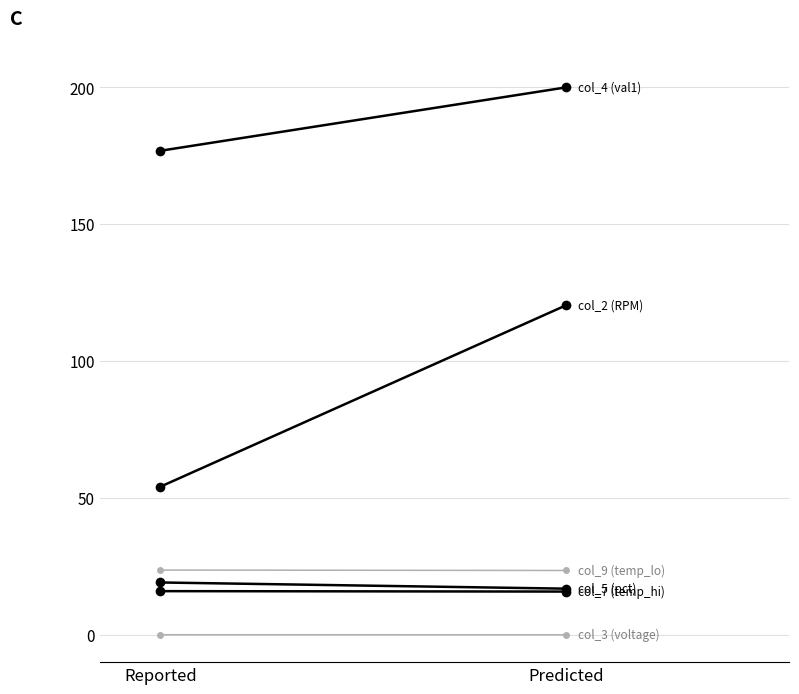

Reading left to right, what are all the values shown in this chart?

col_3 (voltage): Reported=0.0	Predicted=0.0
col_9 (temp_lo): Reported=23.6	Predicted=23.5
col_2 (RPM): Reported=54.1	Predicted=120.4
col_4 (val1): Reported=176.8	Predicted=200.0
col_5 (pct): Reported=19.1	Predicted=16.8
col_7 (temp_hi): Reported=15.9	Predicted=15.8